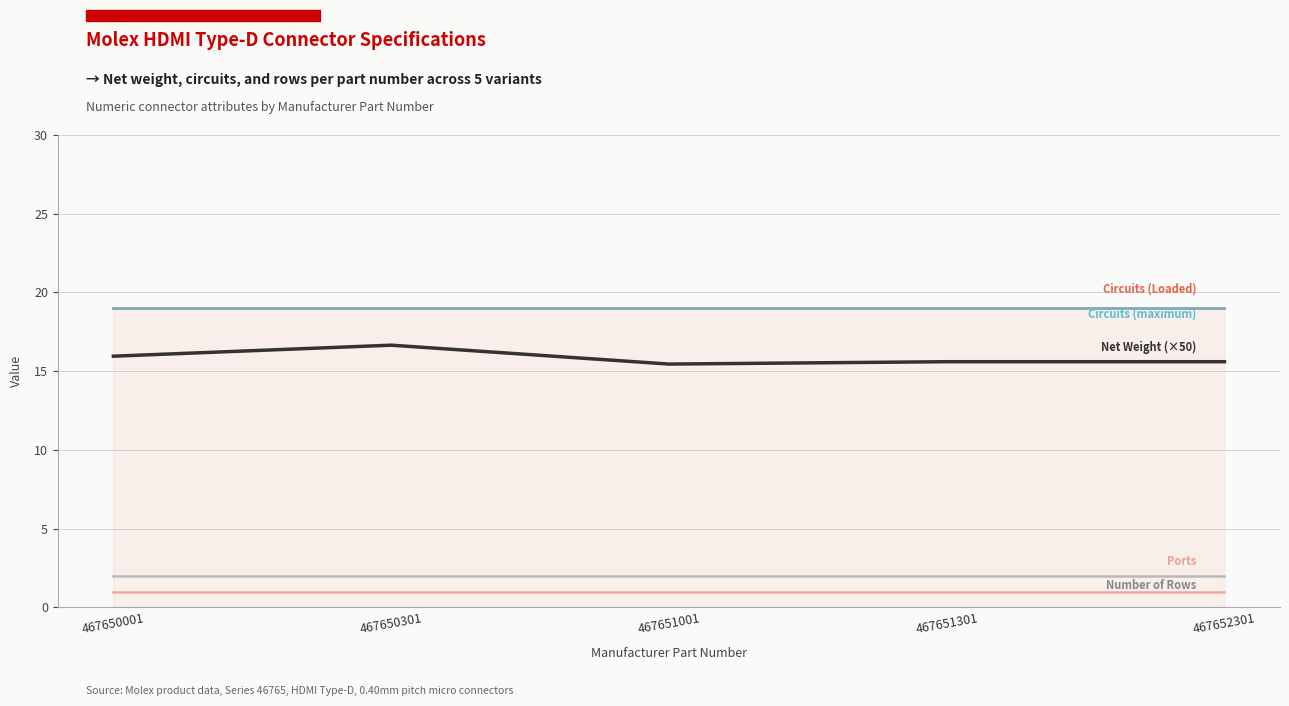

Reading right to left, list all the values displayed in this chart.

Circuits (Loaded): 19.0	19.0	19.0	19.0	19.0
Circuits (maximum): 19.0	19.0	19.0	19.0	19.0
Number of Rows: 2.0	2.0	2.0	2.0	2.0
Ports: 1.0	1.0	1.0	1.0	1.0
Net Weight (×50): 15.6	15.6	15.4	16.7	16.0